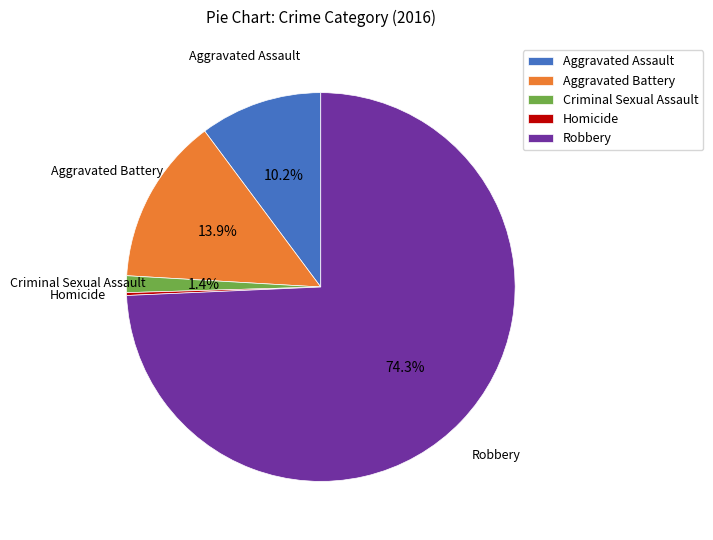

What percentage do Criminal Sexual Assault and Robbery together represent?

75.7%